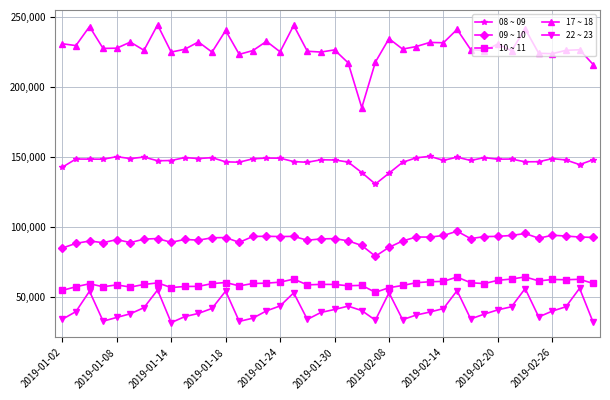

What is the value of the 17 ~ 18 point at the 39th from the left?

226327